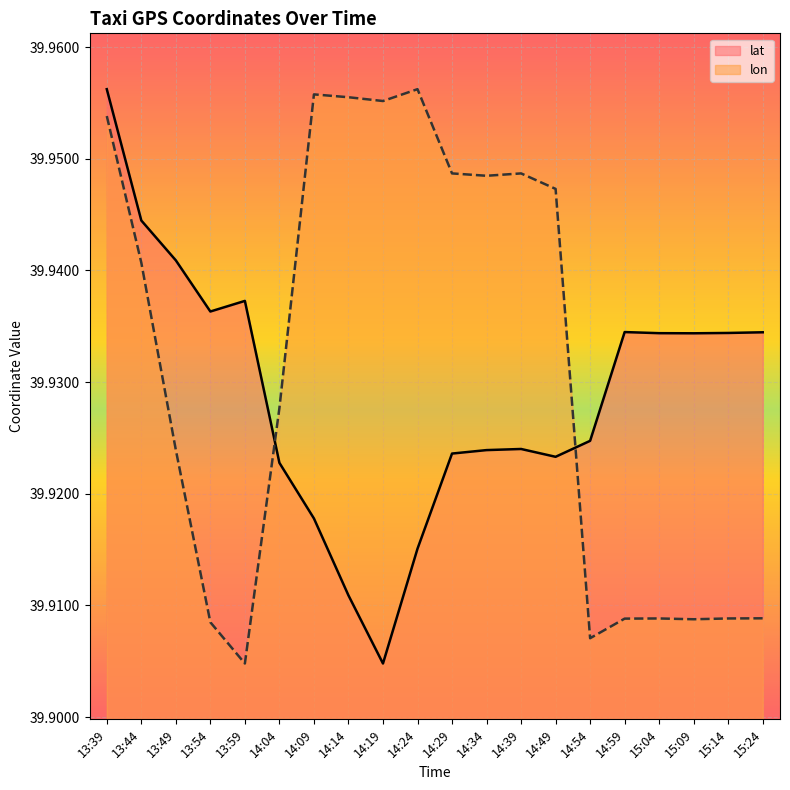

At which label is lon closest to 39?

13:59